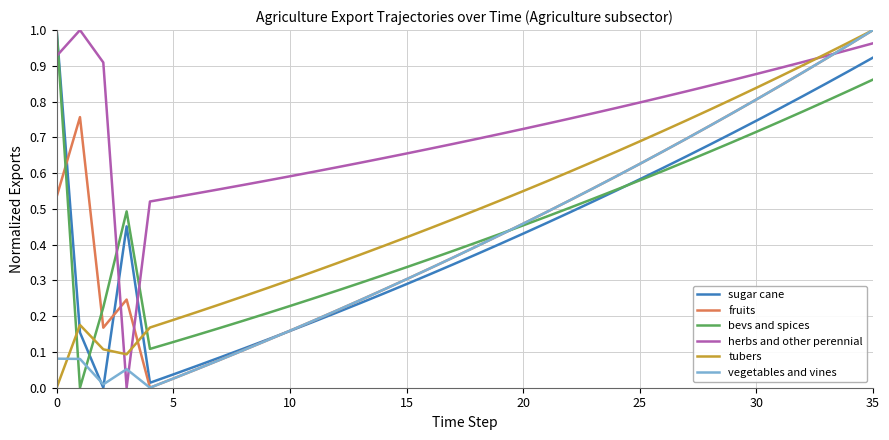

How many intersections are there between bevs and spices and tubers?

3